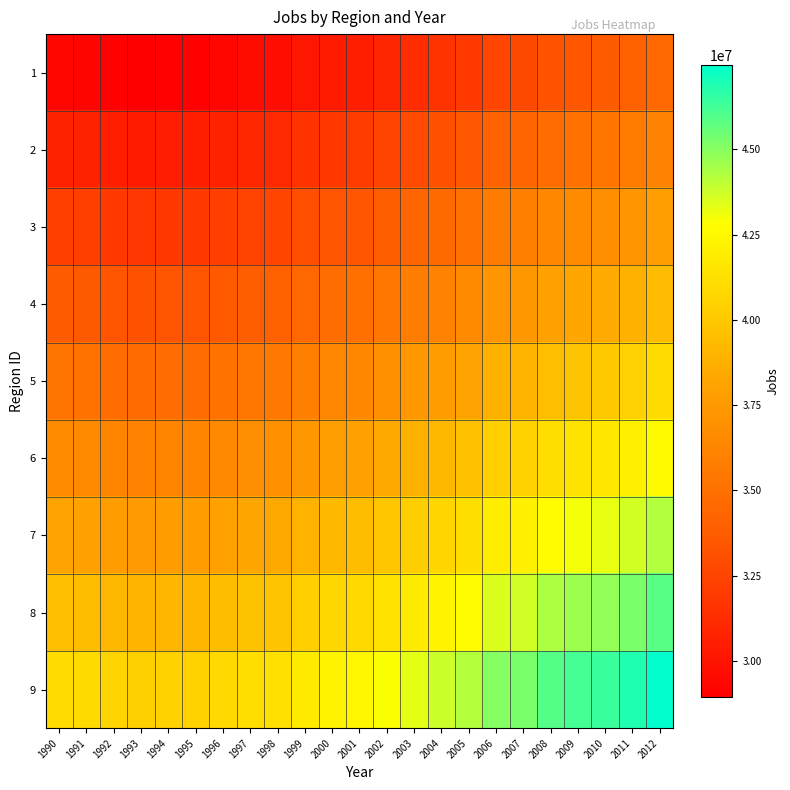

What is the total value across all series at 2008?

356134861.7